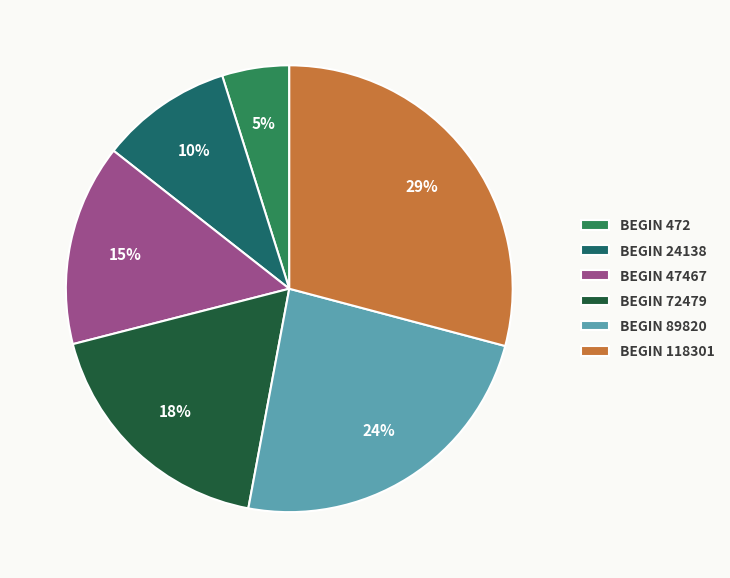

How many slices are in this pie chart?

6